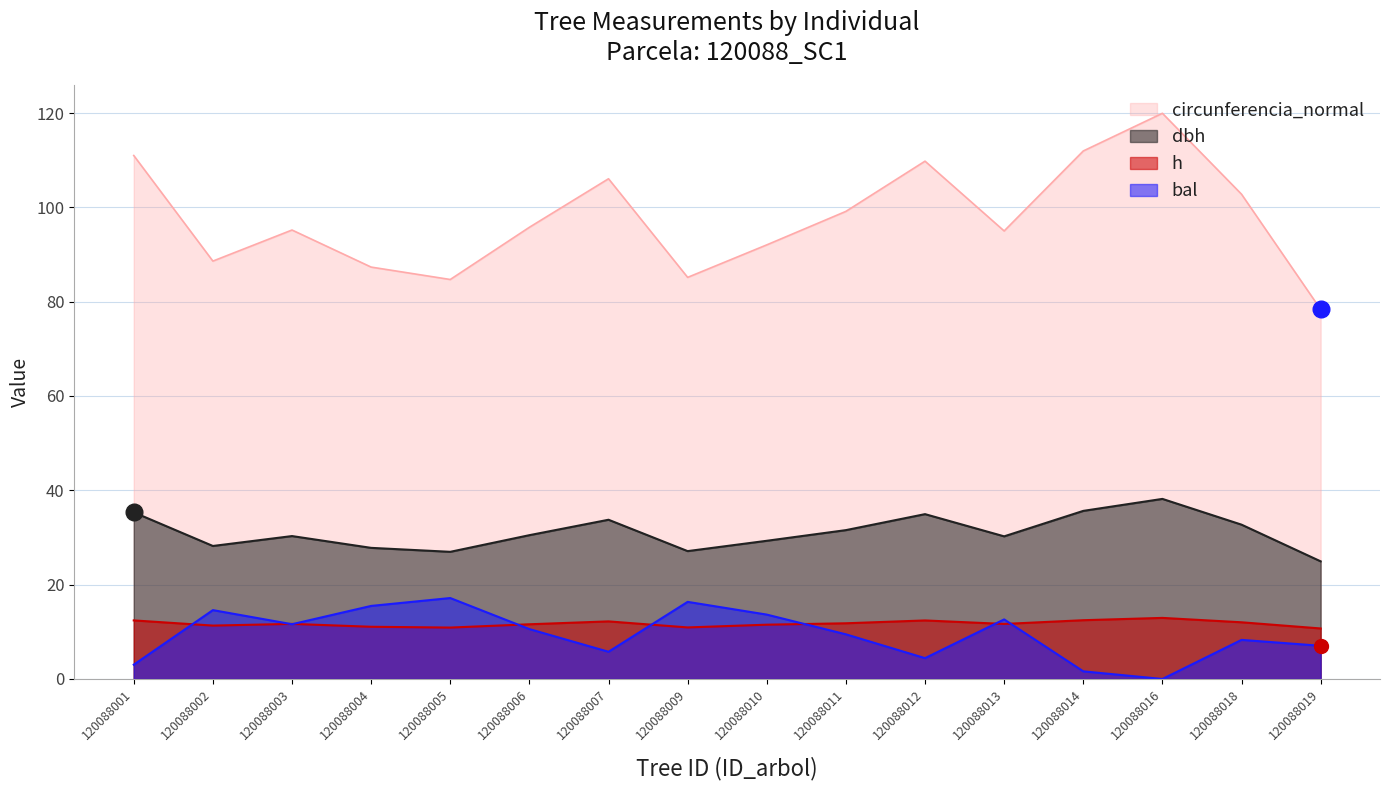

Which series has the largest total across all categories?

circunferencia_normal